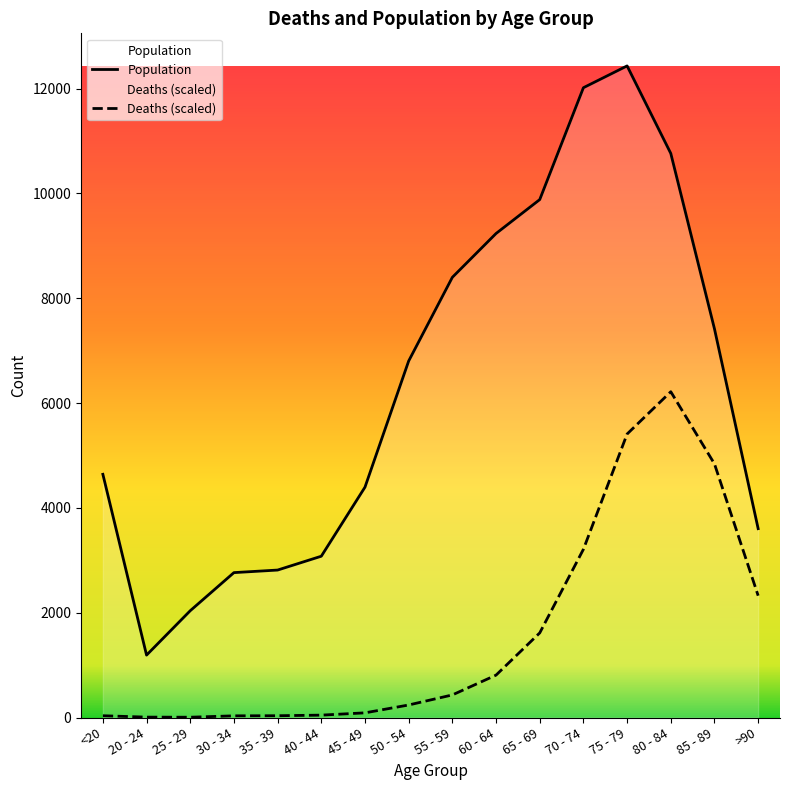

Between 60 - 64 and 55 - 59, which is larger?

60 - 64